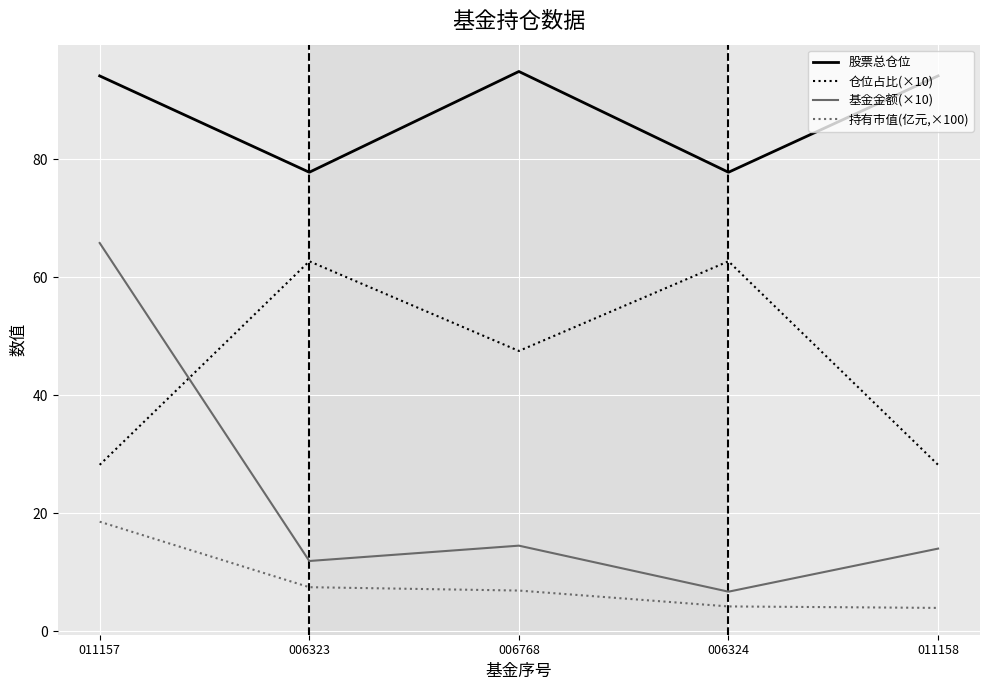

Rank the series at 011158 from lowest to highest value.

持有市值(亿元,×100), 基金金额(×10), 仓位占比(×10), 股票总仓位